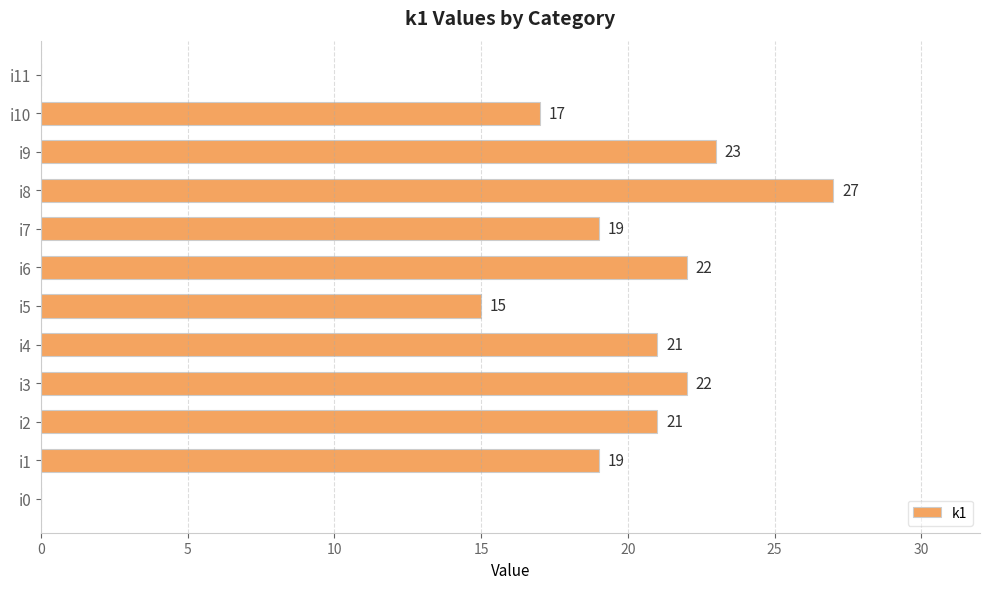

What is the maximum value shown in the chart?

27